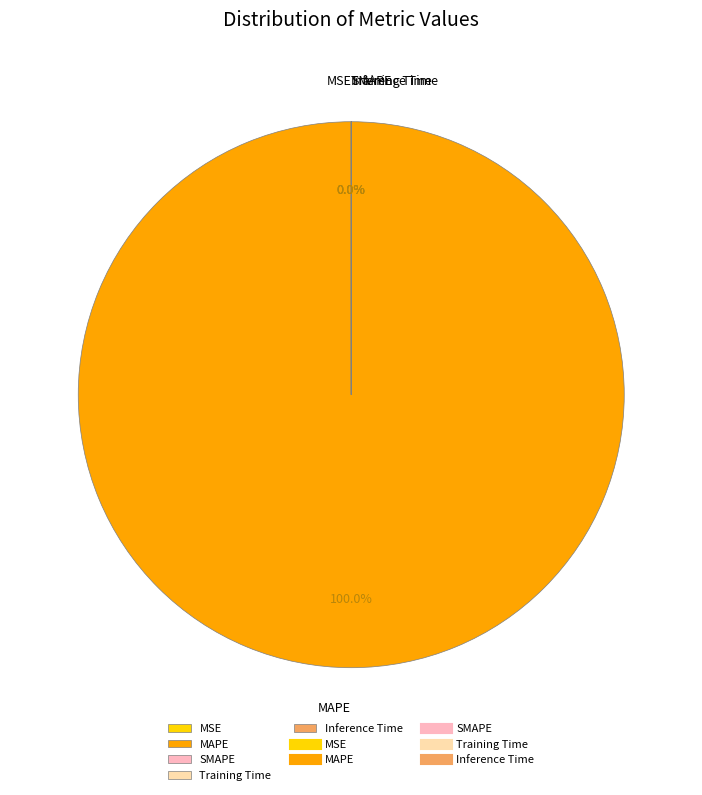

What is the majority slice?

MAPE